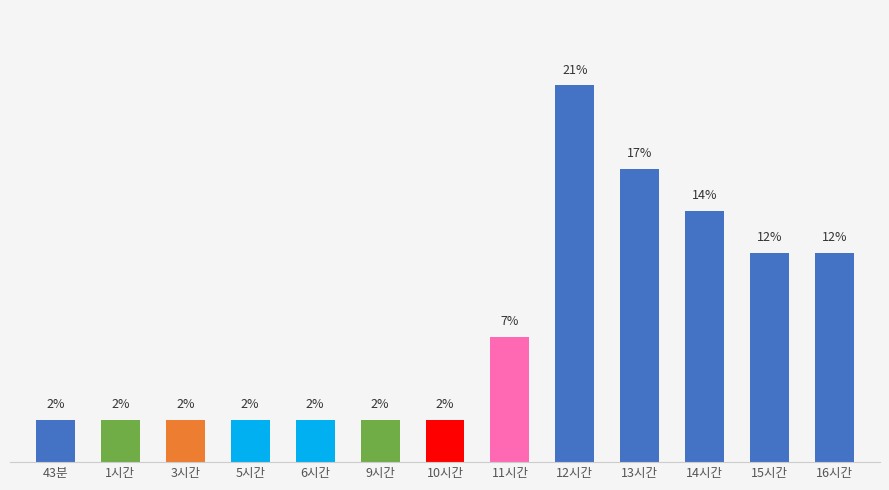

Does the chart contain any negative values?

No